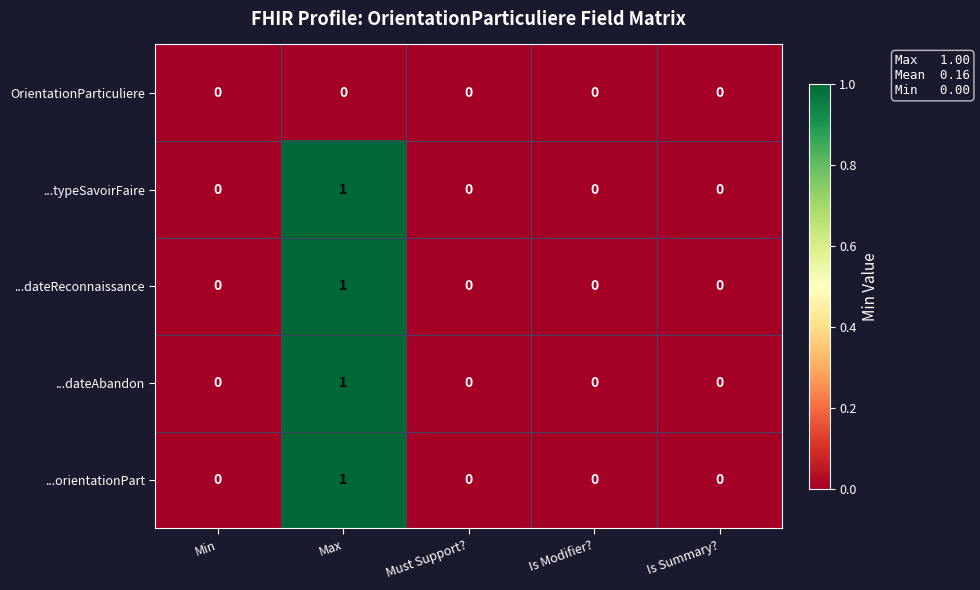

The ...orientationPart series shows -1 at Must Support?. True or false?

False